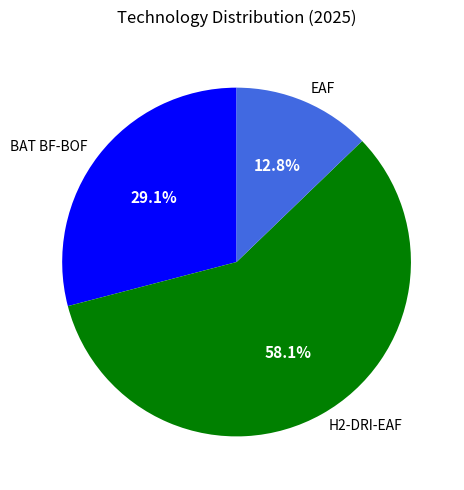

To the nearest percent, what portion does BAT BF-BOF represent?

29%